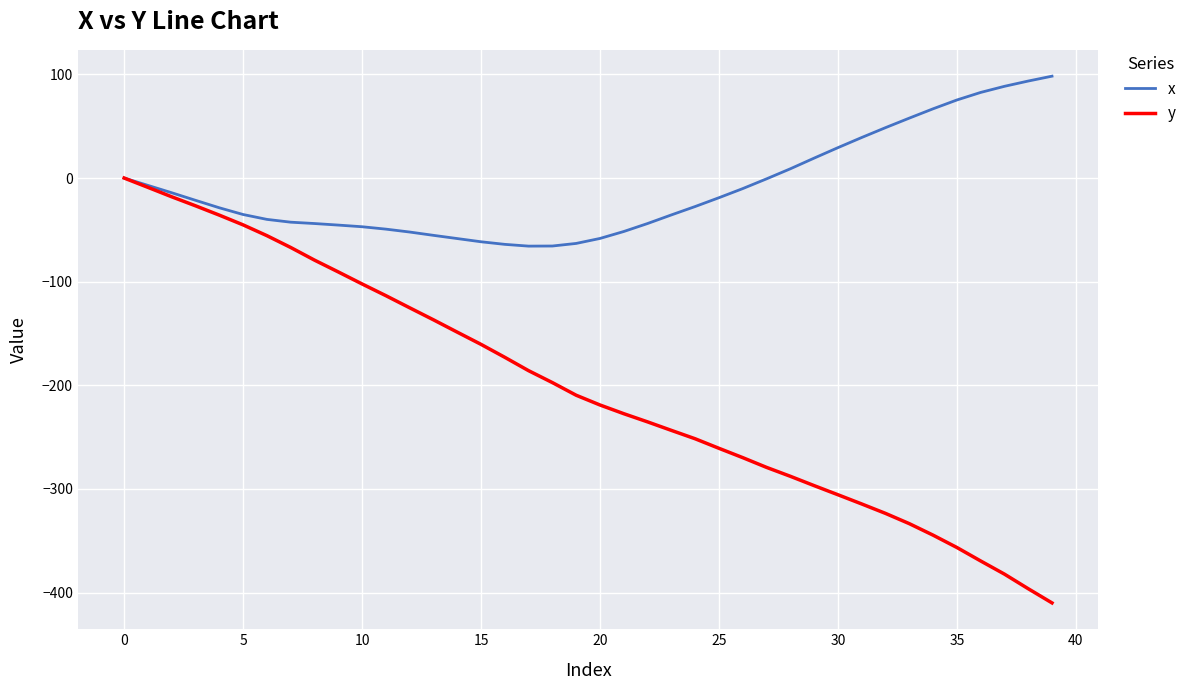

What is the smallest value displayed?

-410.0